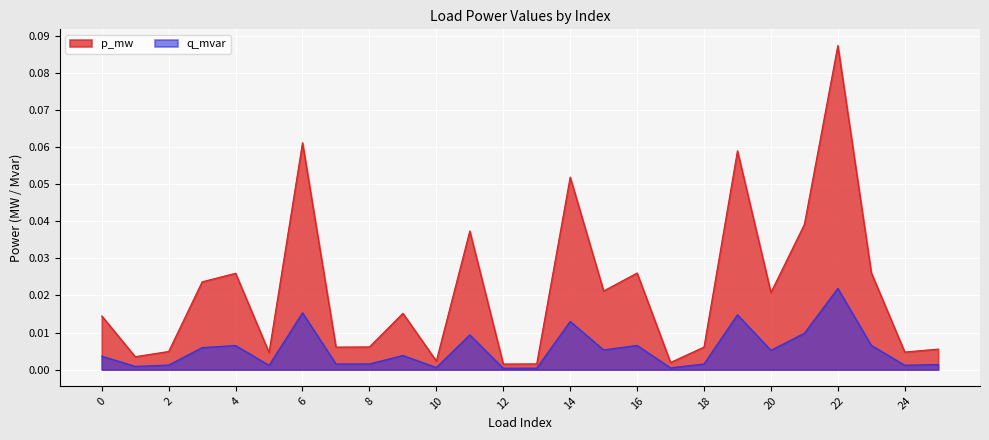

True or false: q_mvar and p_mw cross at least once.

False